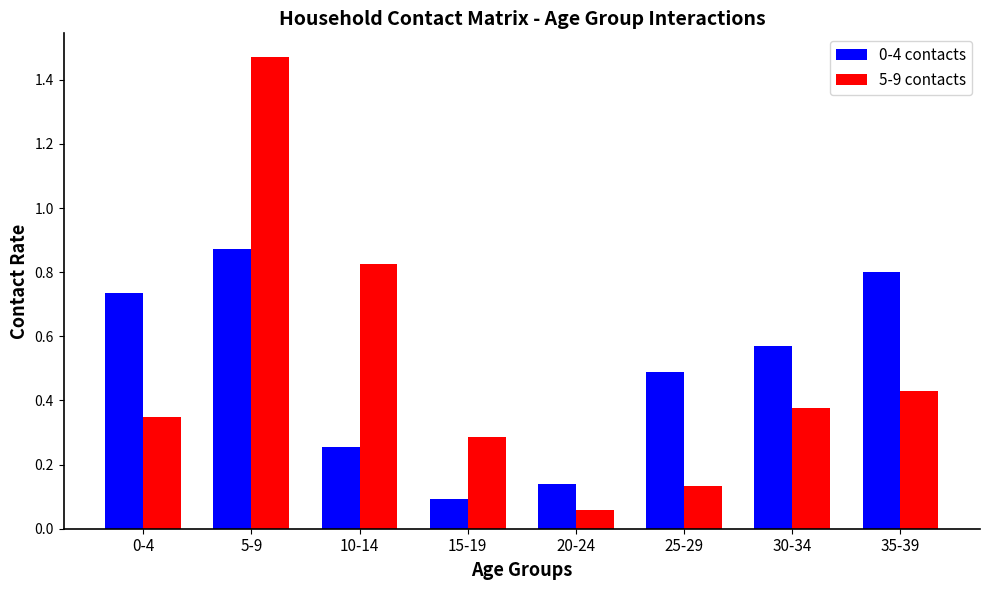

What is the difference between the maximum and minimum values in the 5-9 contacts series?

1.4